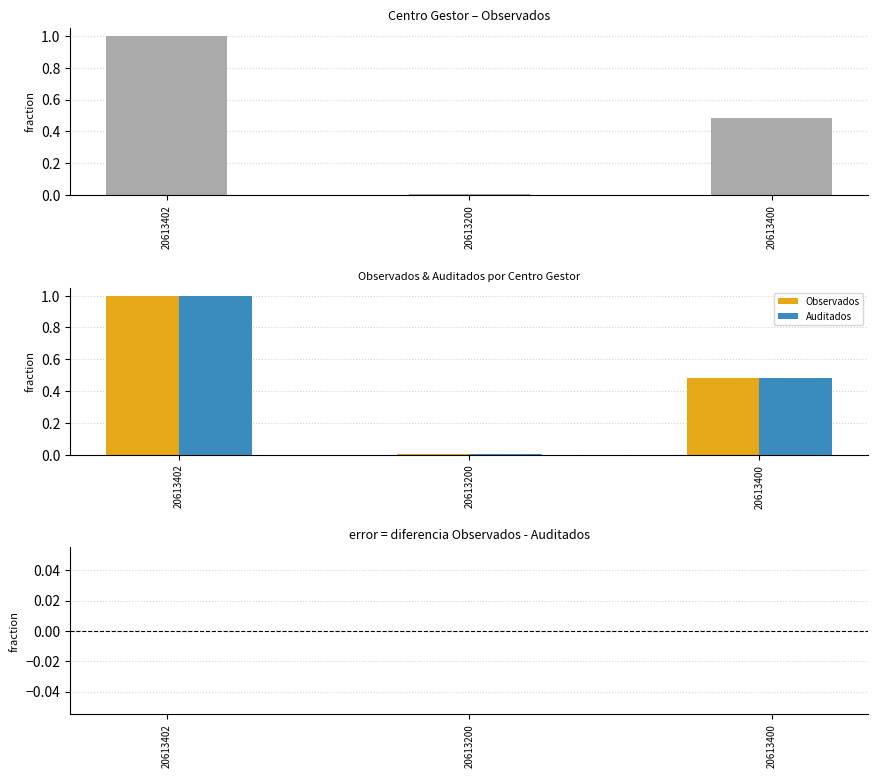

What is the difference between the maximum and minimum values in the Auditados series?

1.0